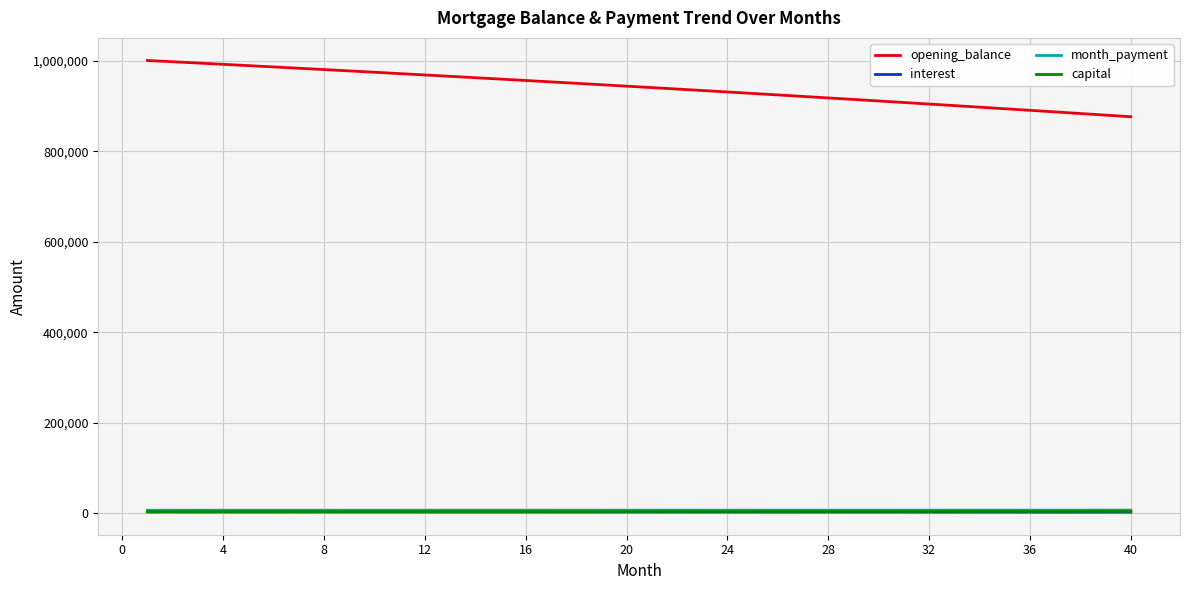

Which series has the largest total across all categories?

opening_balance